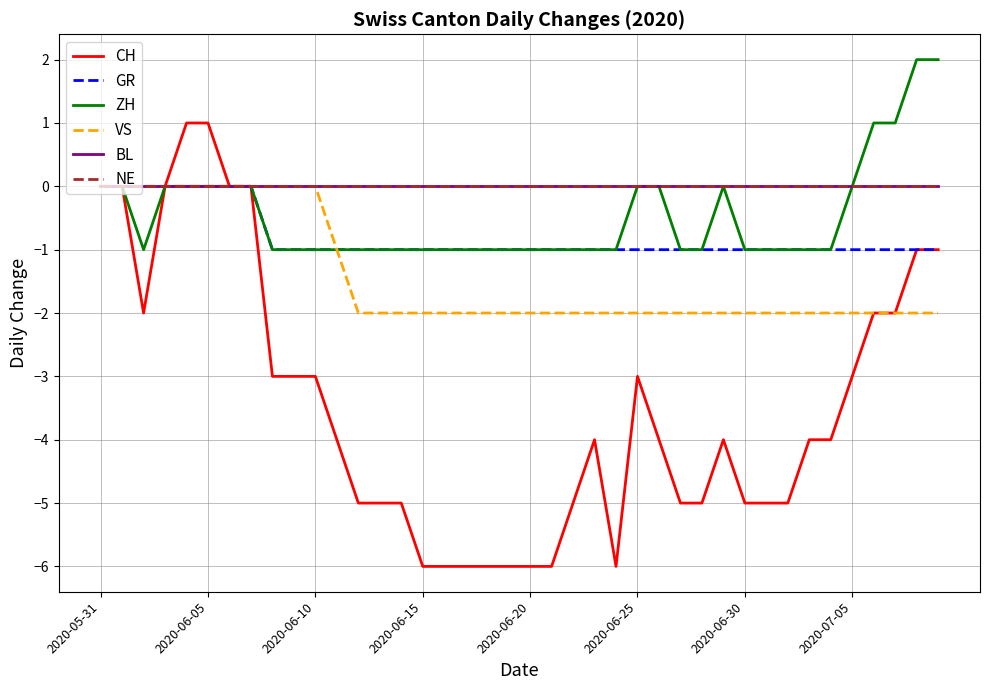

Is this an area chart (filled region under the line)?

No